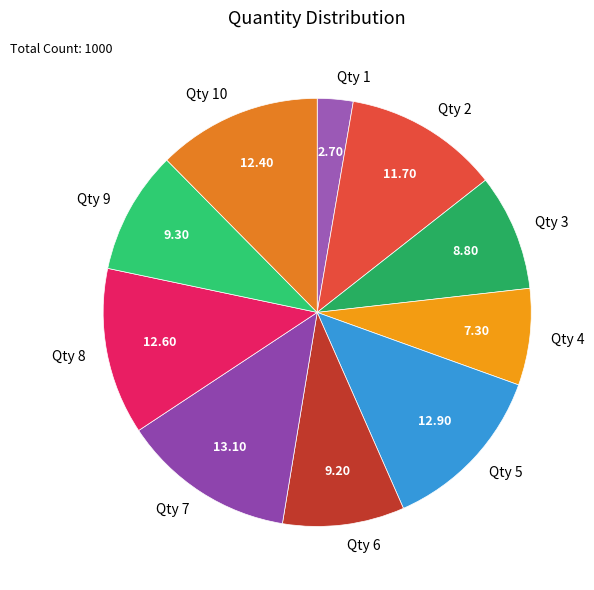

How many slices are in this pie chart?

10